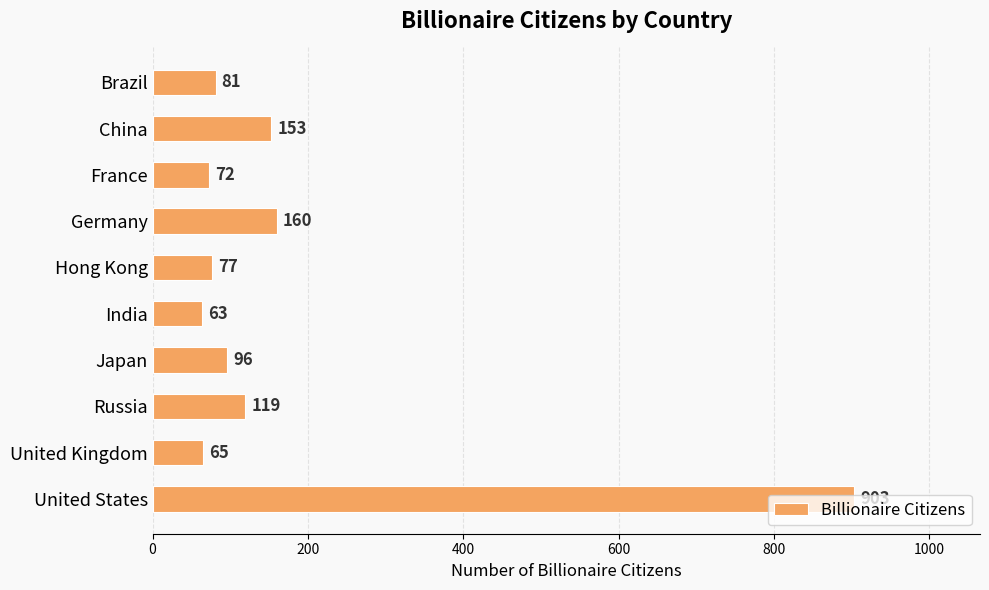

Rank the categories by value from lowest to highest.

India, United Kingdom, France, Hong Kong, Brazil, Japan, Russia, China, Germany, United States